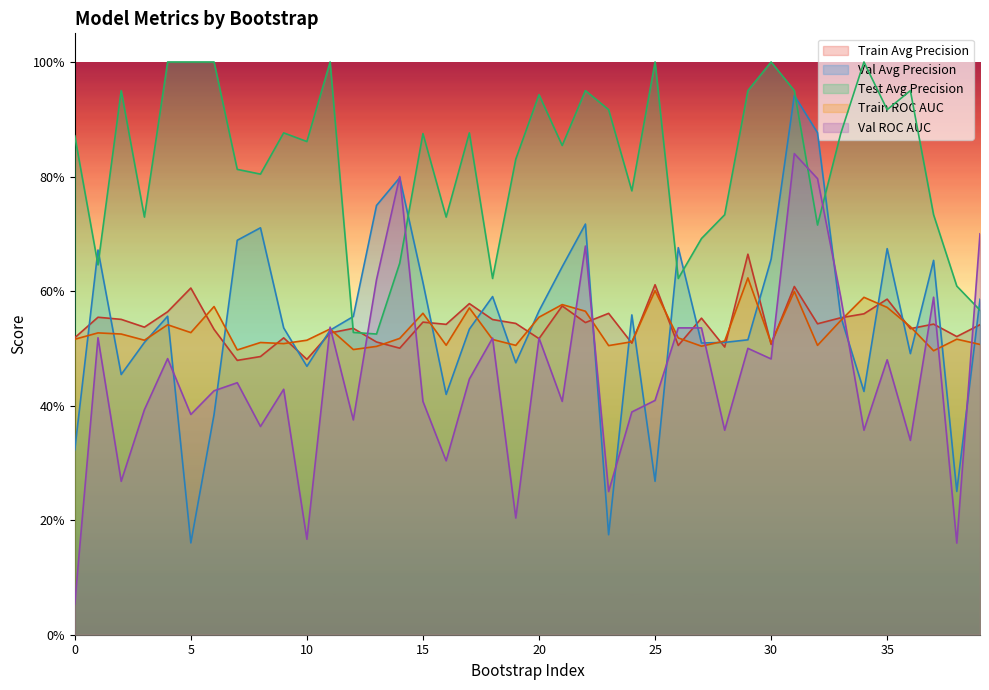

What is the total value across all series at 14?

3.3